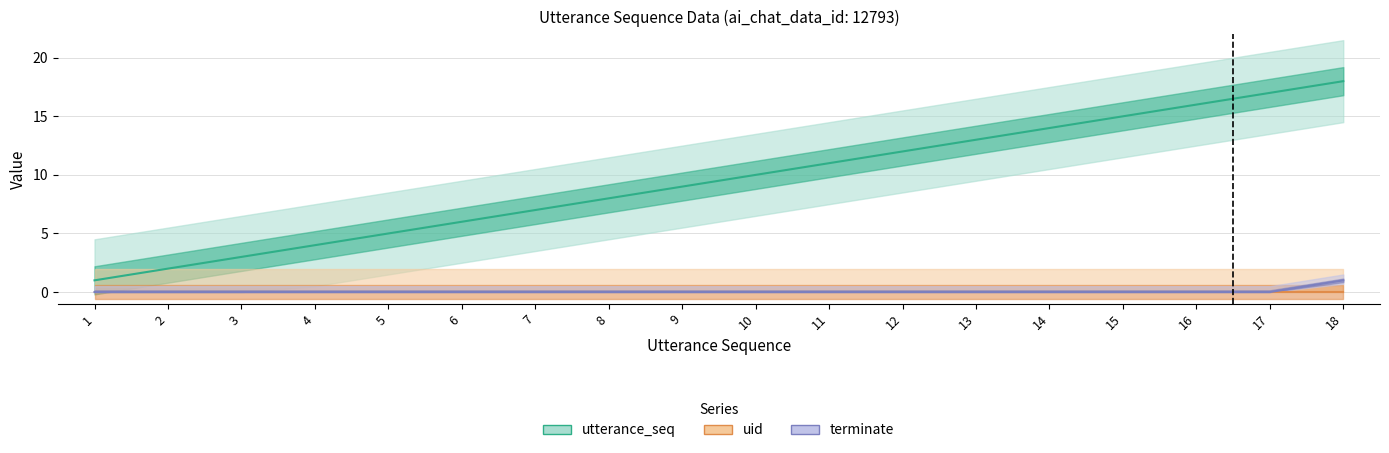

At how many categories does at least one series exceed 11?

7